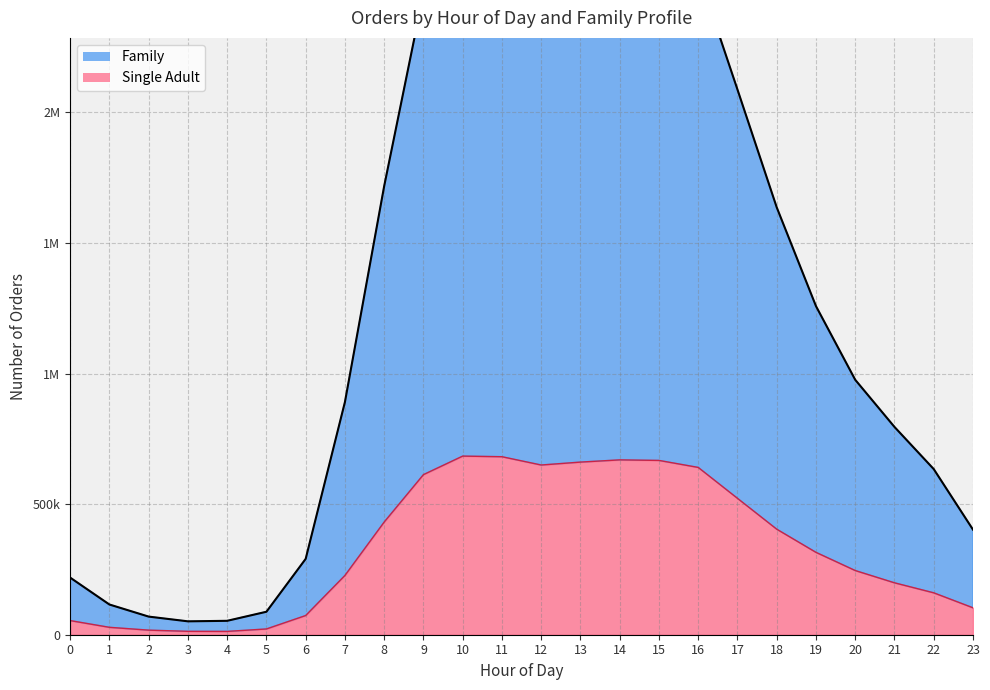

The Single Adult series shows 21032 at 0. True or false?

False